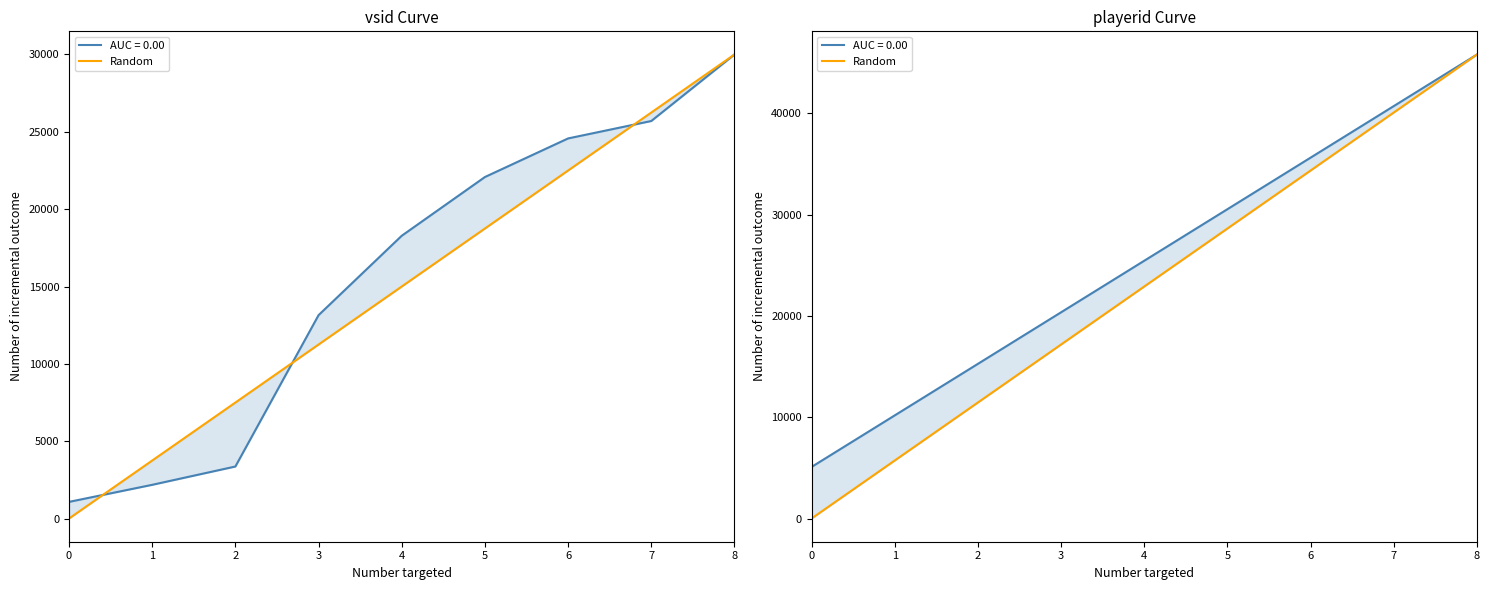

True or false: the data shows 6078 at 2.

False